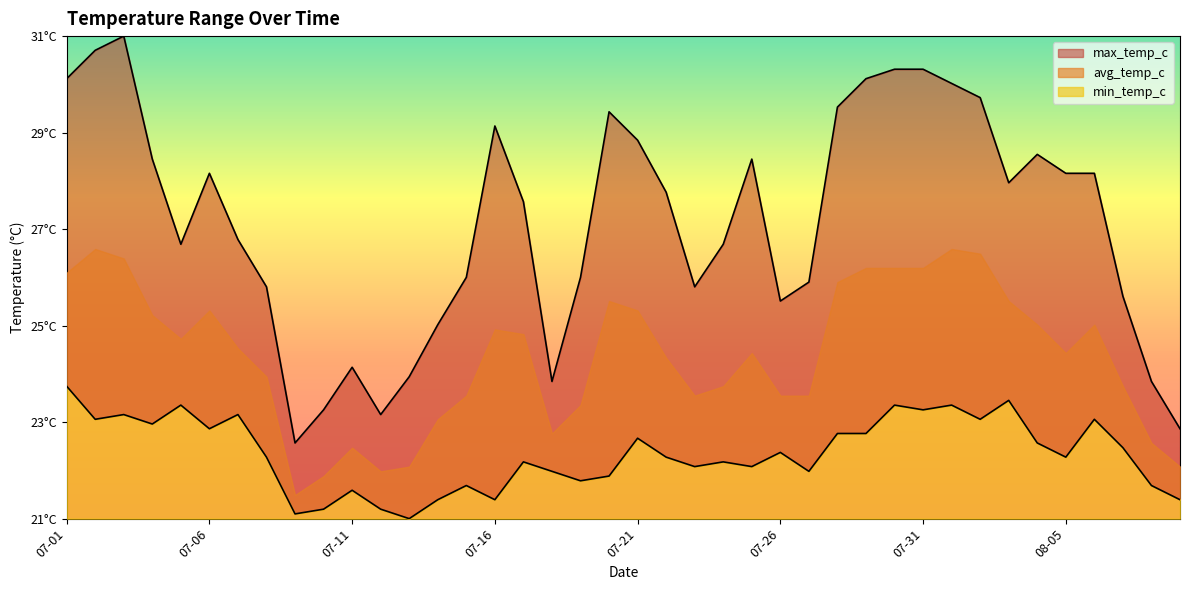

List the labels in order of min_temp_c value, smallest first.

2022-07-13, 2022-07-09, 2022-07-10, 2022-07-12, 2022-07-14, 2022-07-16, 2022-08-09, 2022-07-11, 2022-07-15, 2022-08-08, 2022-07-19, 2022-07-20, 2022-07-18, 2022-07-27, 2022-07-23, 2022-07-25, 2022-07-17, 2022-07-24, 2022-07-08, 2022-07-22, 2022-08-05, 2022-07-26, 2022-08-07, 2022-08-04, 2022-07-21, 2022-07-28, 2022-07-29, 2022-07-06, 2022-07-04, 2022-07-02, 2022-08-02, 2022-08-06, 2022-07-03, 2022-07-07, 2022-07-31, 2022-07-05, 2022-07-30, 2022-08-01, 2022-08-03, 2022-07-01